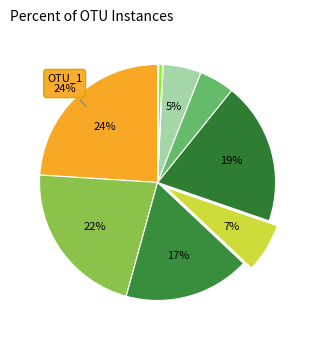

Is there a majority slice in this chart?

No